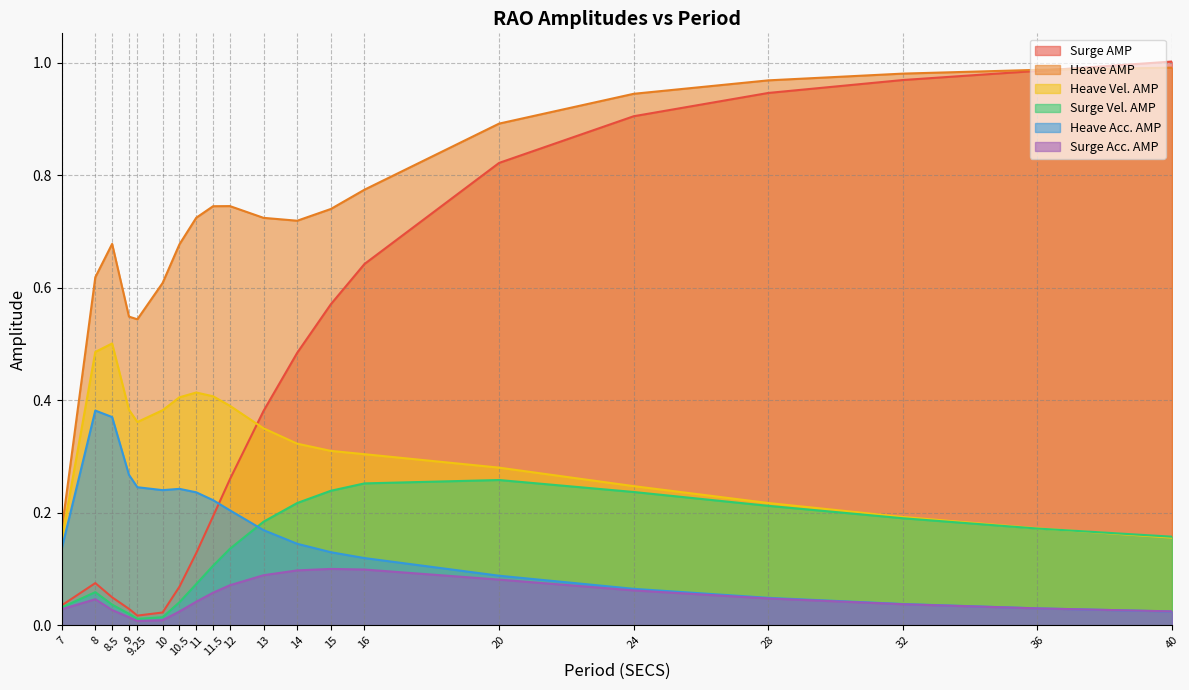

At 36, list the series in order from smallest to largest.

Surge Acc. AMP, Heave Acc. AMP, Surge Vel. AMP, Heave Vel. AMP, Surge AMP, Heave AMP